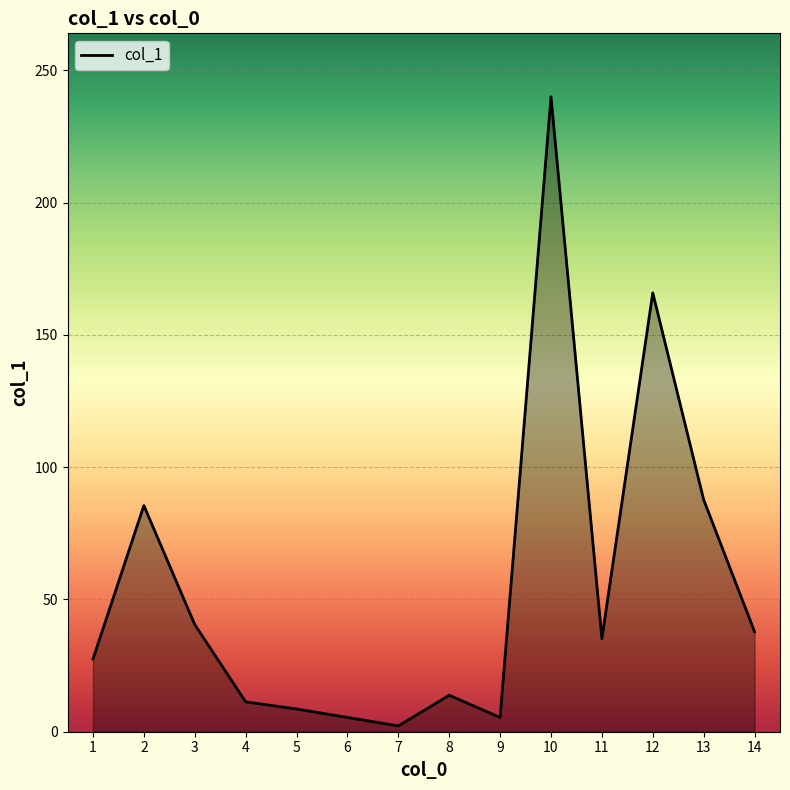

What is the maximum value shown in the chart?

240.0